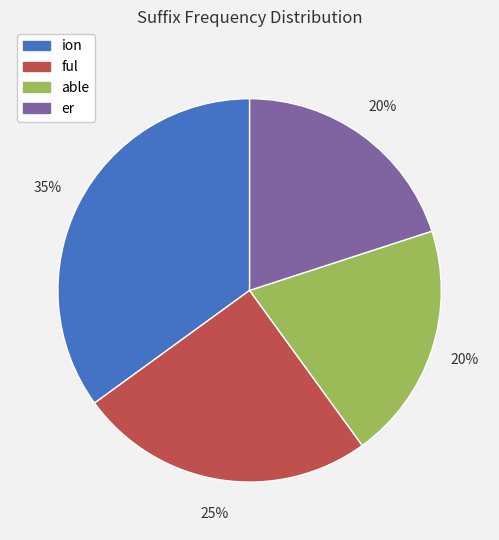

Between ion and er, which is larger?

ion